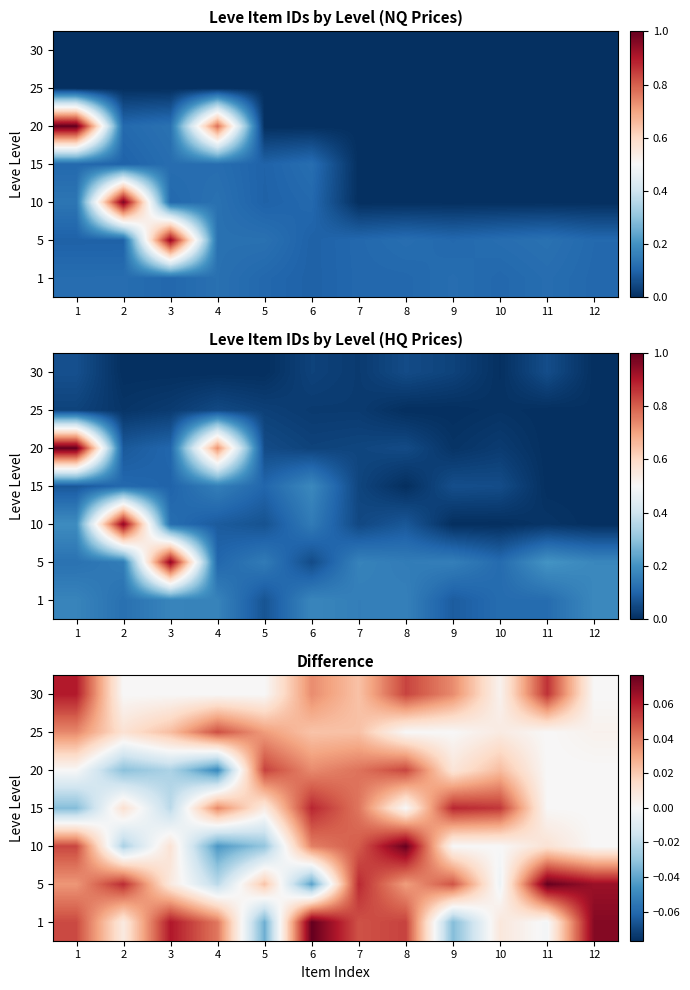

What is the total value across all series at 6?

0.2